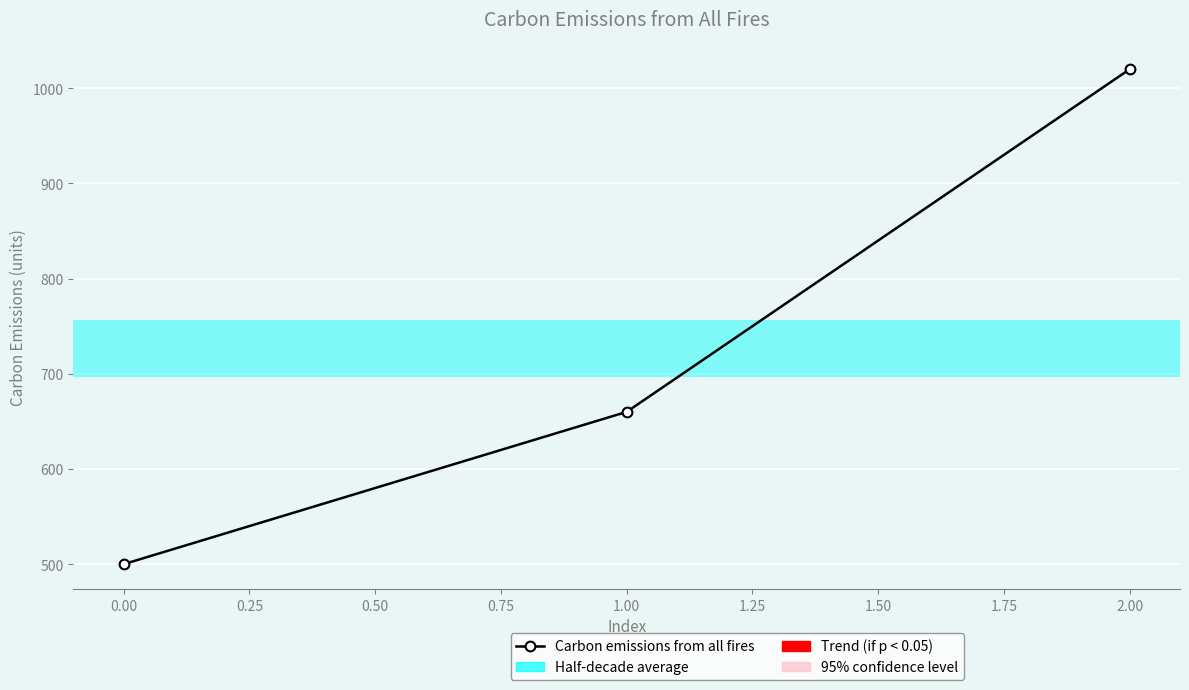

What is the value of the 2nd point from the left?

660